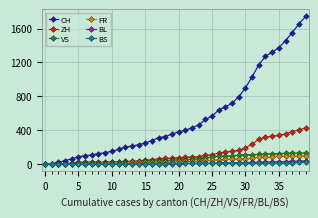

At how many categories does at least one series exceed 1053?

8